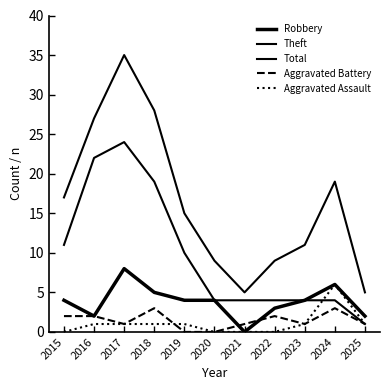

How many lines are shown in the chart?

5